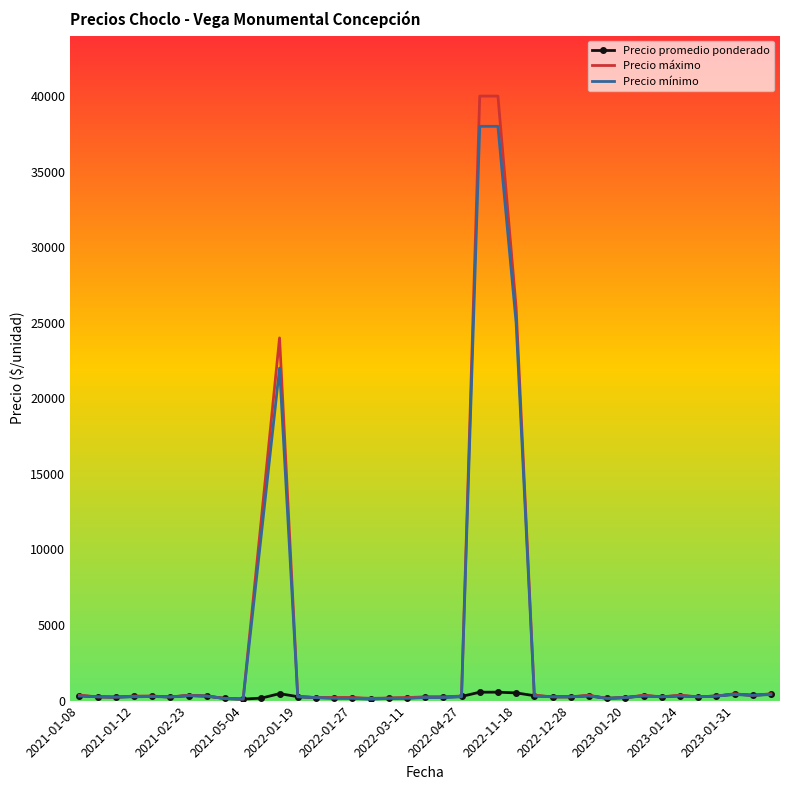

Rank the series by their maximum value, from highest to lowest.

Precio máximo, Precio mínimo, Precio promedio ponderado